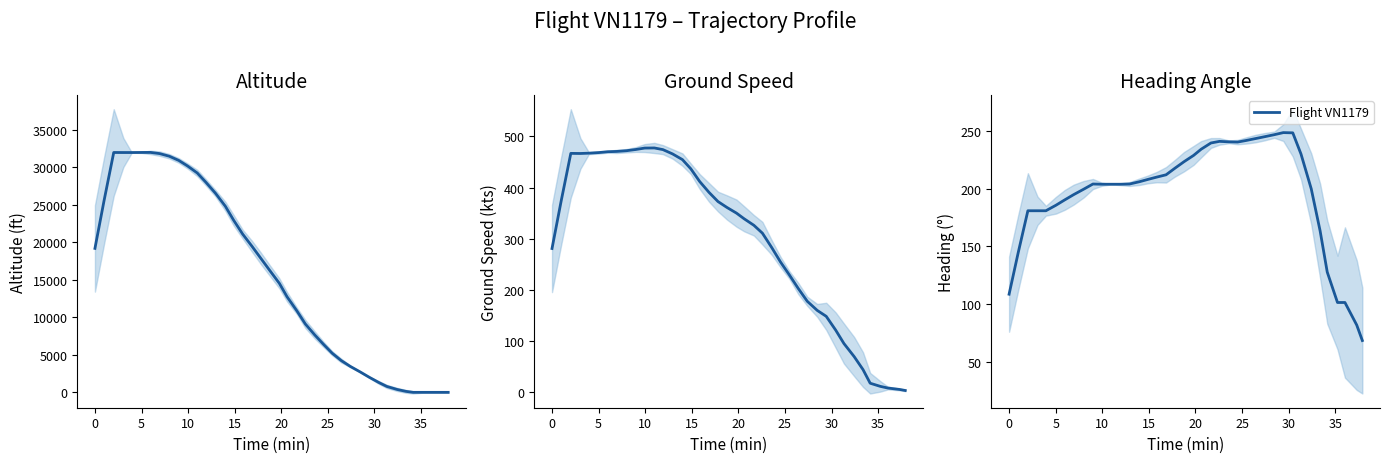

What is the difference between the maximum and second lowest values in the heading_angle series?

167.0